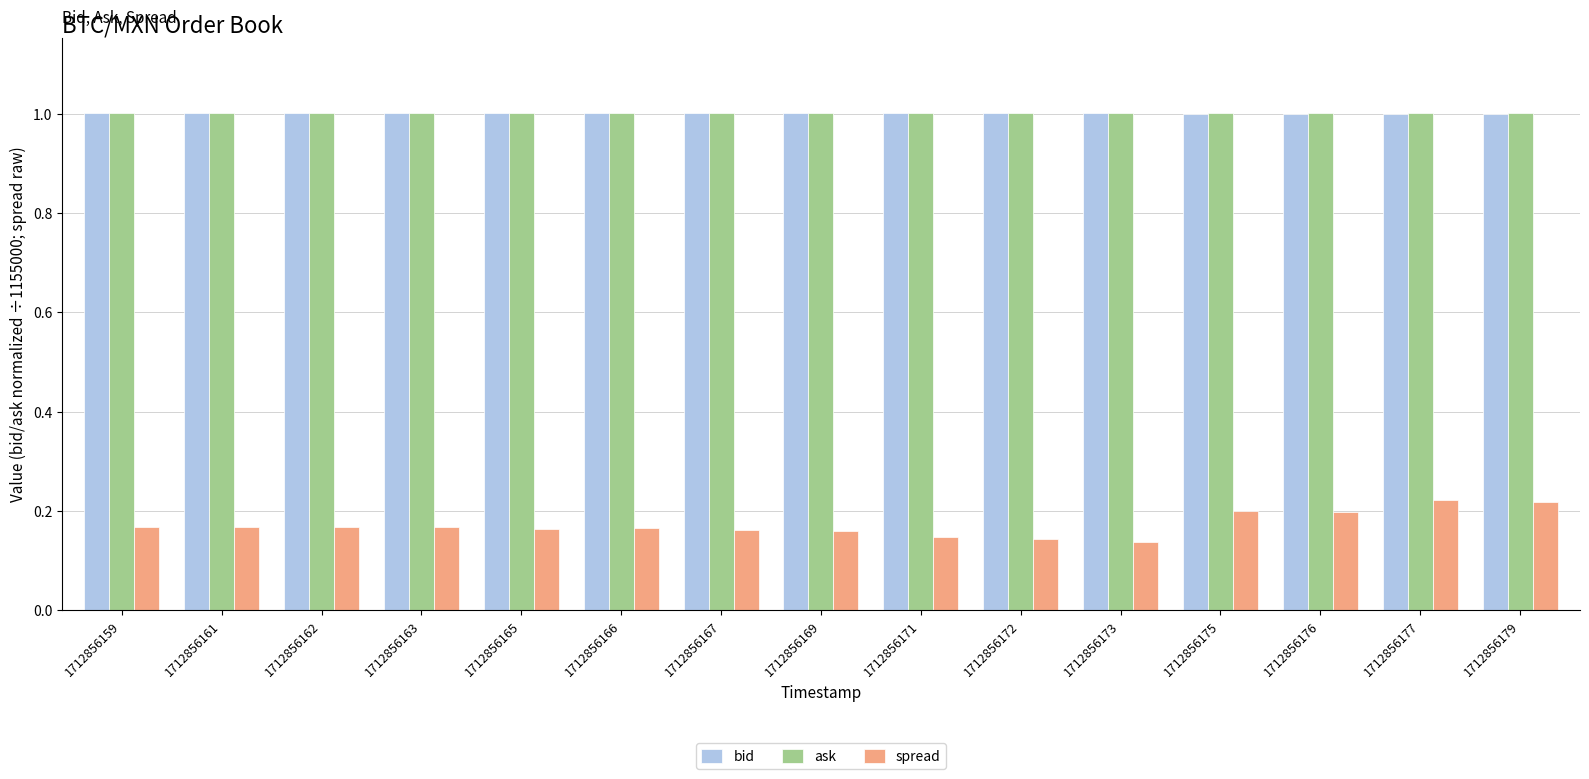

What are all the series names shown in the legend?

bid, ask, spread